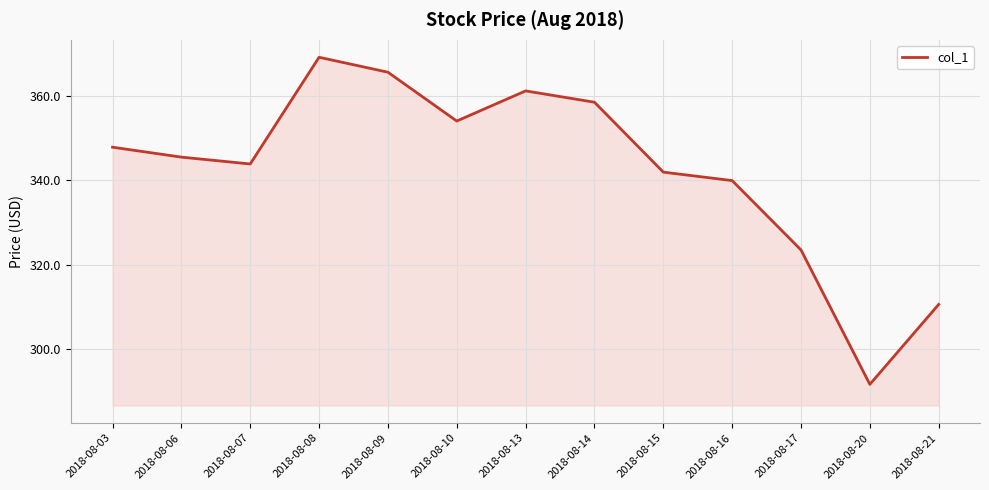

At which label does the data first exceed 345?

2018-08-03